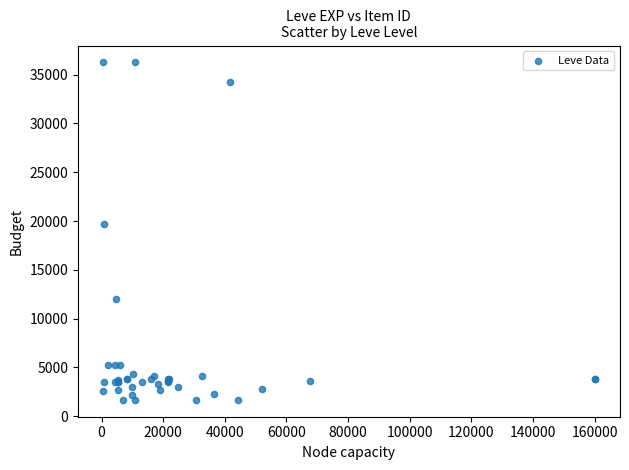

What Y value in the scatter plot is closest to 18967?

19744